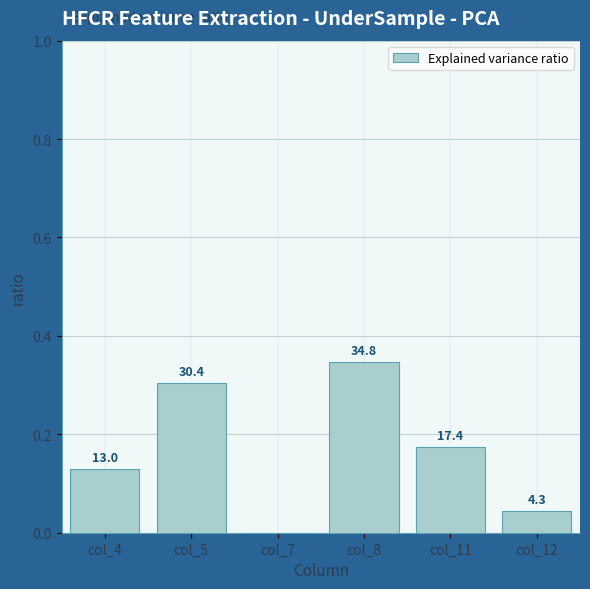

Are the bars grouped side by side (vs. stacked)?

No